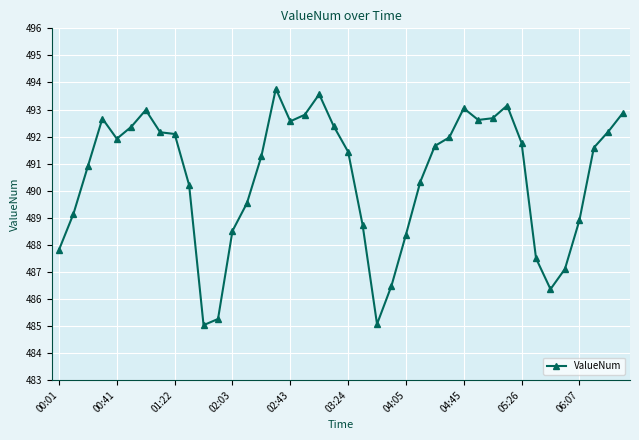

What is the minimum value shown in the chart?

485.0